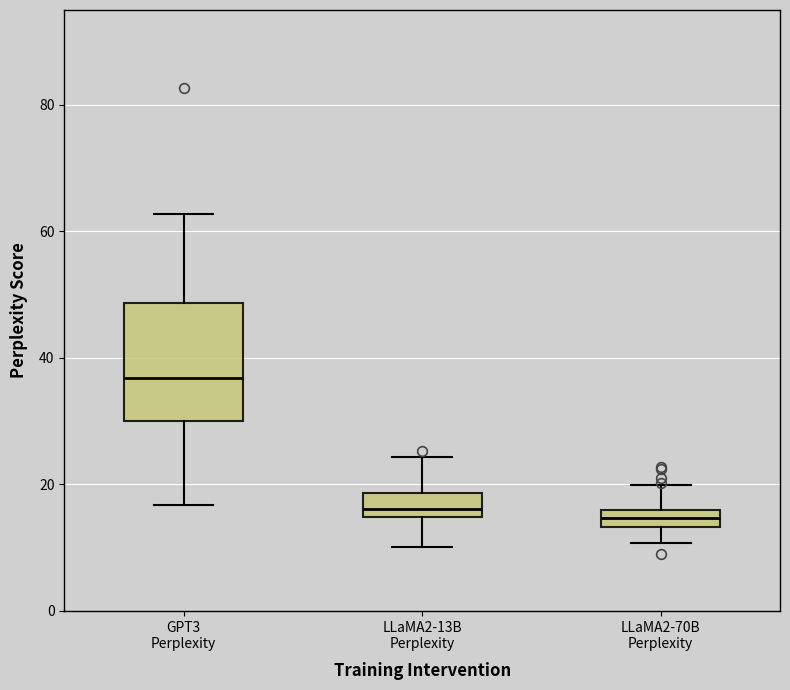

Which box is the tallest, from its lower edge to its upper edge?

GPT3 Perplexity